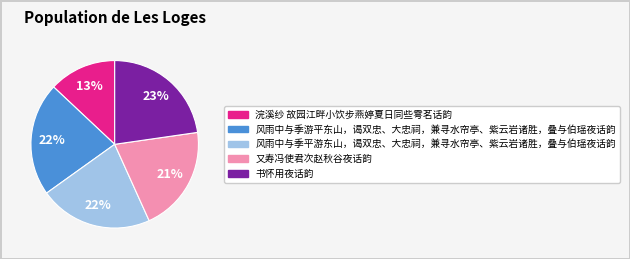

What is the ratio of the value at 书怀用夜话韵 to the value at 风雨中与季游平东山，谒双忠、大忠祠，兼寻水帘亭、紫云岩诸胜，叠与伯瑶夜话韵?

1.0